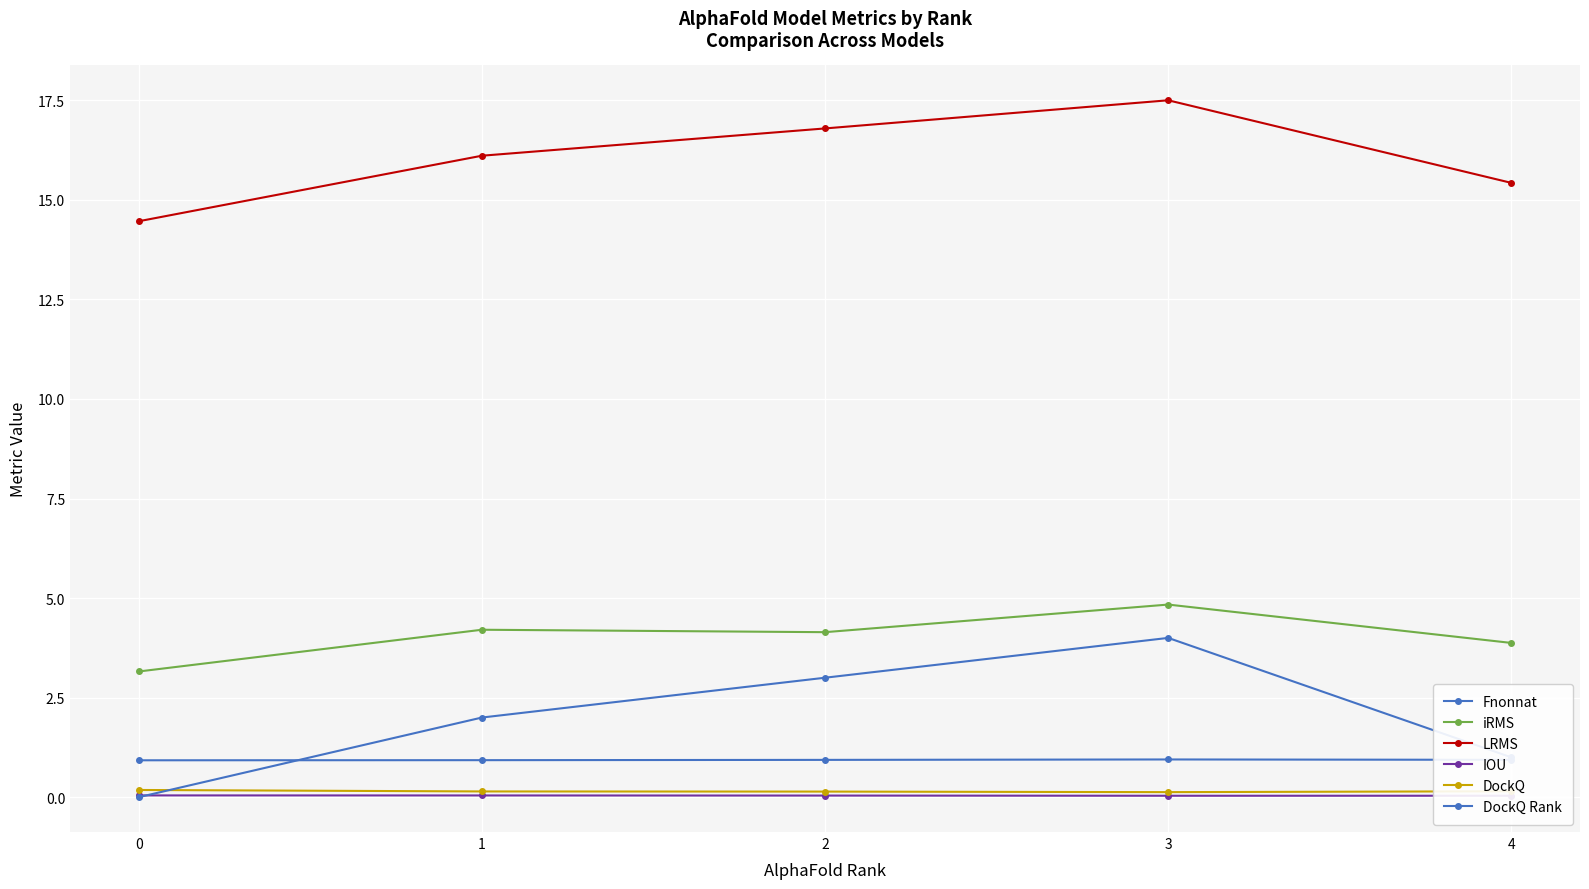

At which category does DockQ Rank reach its first local peak?

3